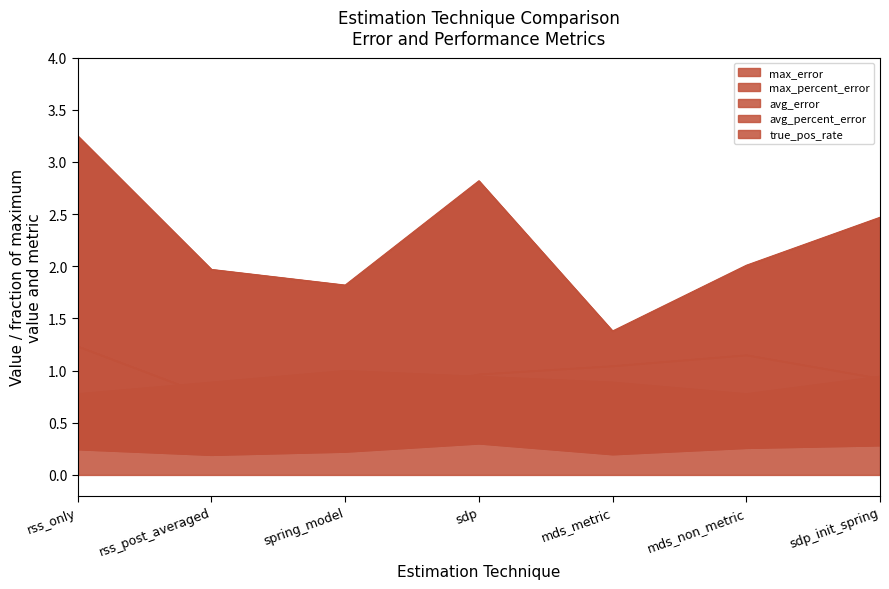

Rank the series by their maximum value, from lowest to highest.

avg_percent_error, avg_error, true_pos_rate, max_percent_error, max_error